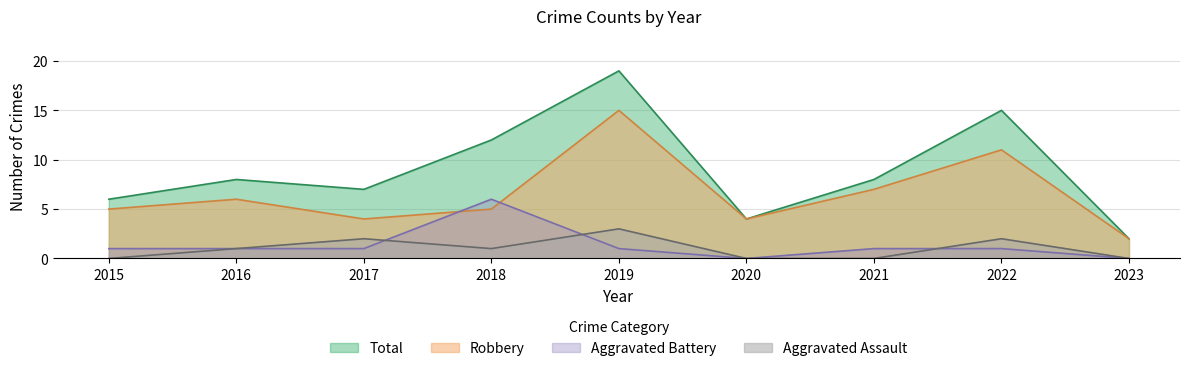

Which series ends up on top after the final intersection of Aggravated Battery and Robbery?

Robbery